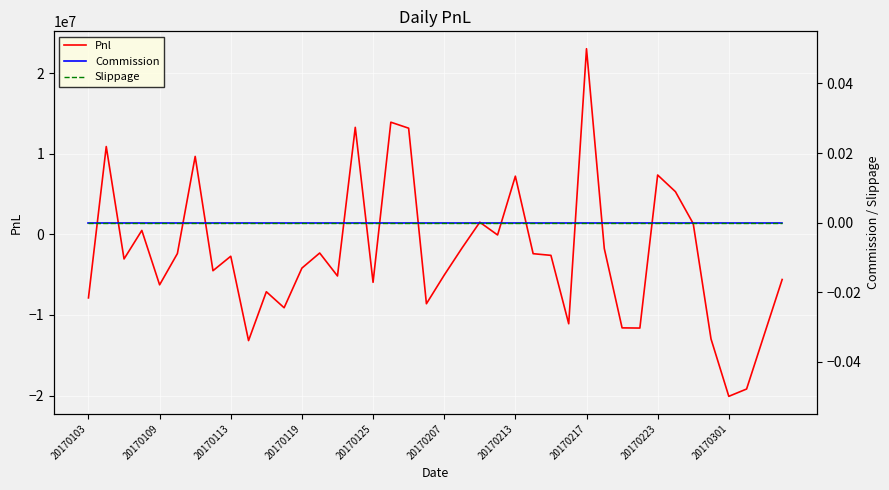

True or false: Commission and Slippage cross at least once.

False